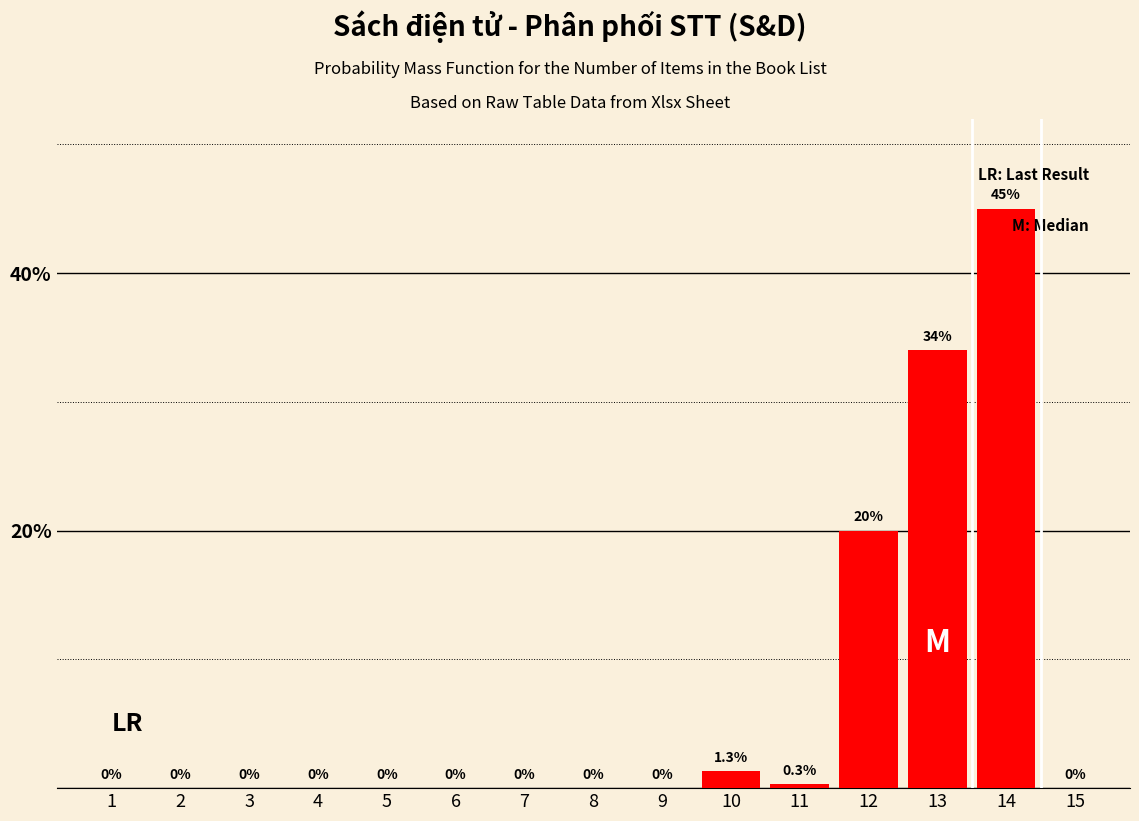

Reading left to right, extract all data points from this chart.

1=0.0	2=0.0	3=0.0	4=0.0	5=0.0	6=0.0	7=0.0	8=0.0	9=0.0	10=1.3	11=0.3	12=20.0	13=34.0	14=45.0	15=0.0